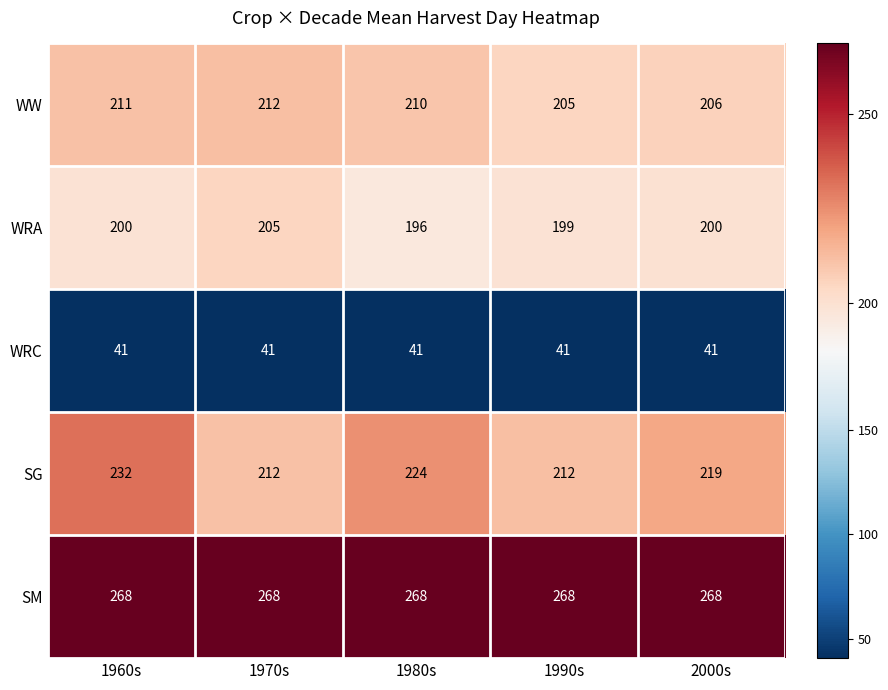

How many distinct data groups are displayed?

5